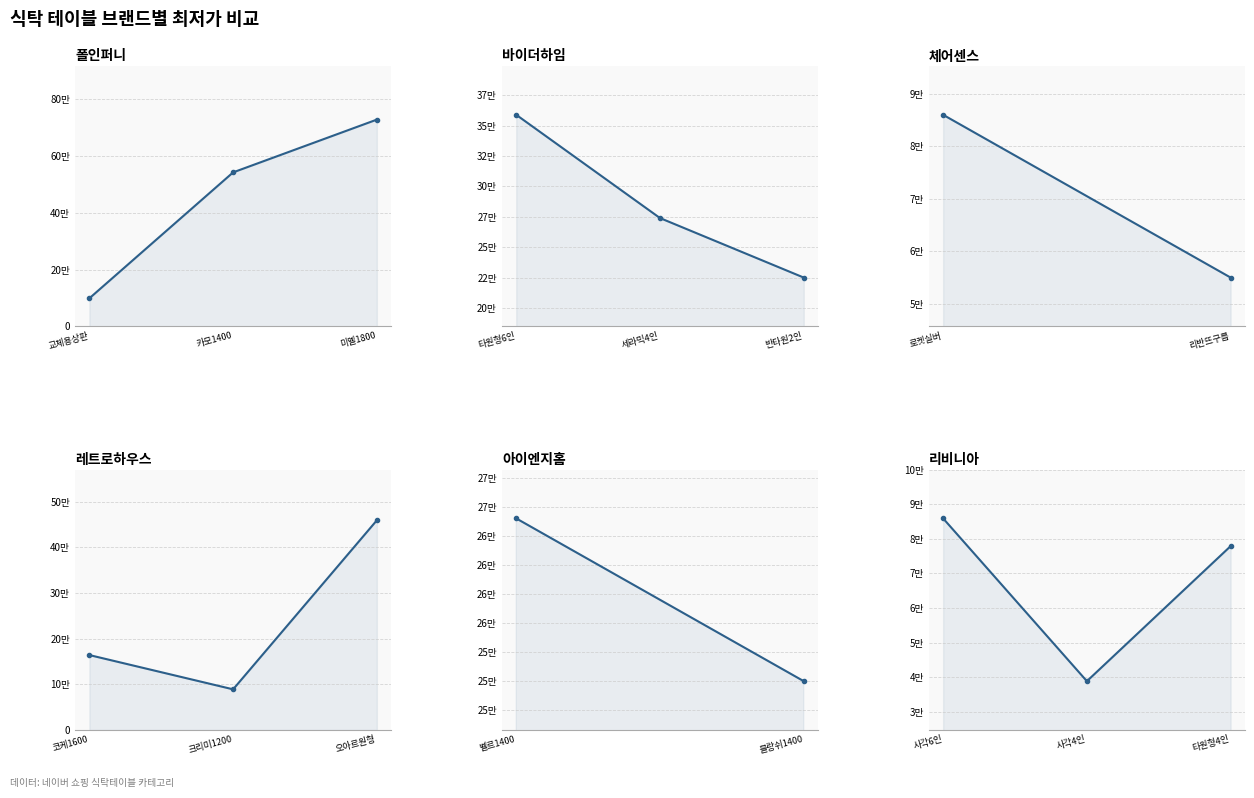

Which series has the largest range (max minus min)?

폴인퍼니